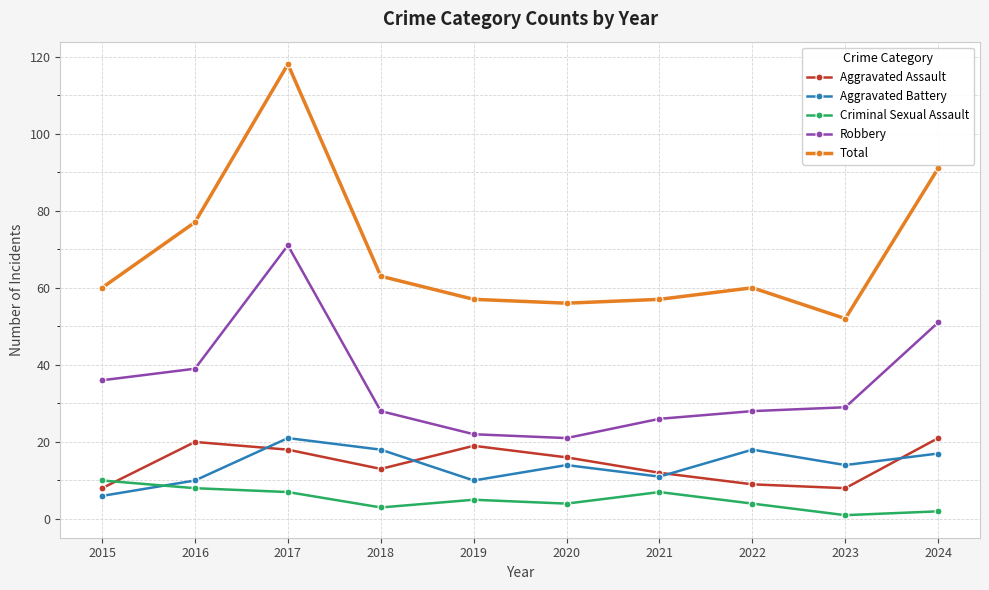

Which series ends up on top after the final intersection of Aggravated Assault and Criminal Sexual Assault?

Aggravated Assault